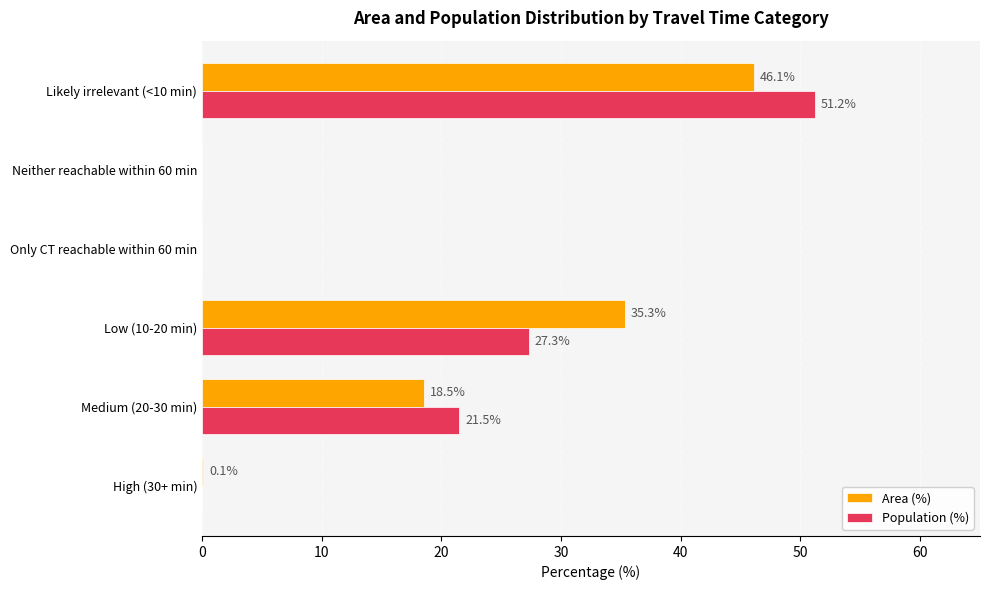

Count the number of categories in the chart.

6